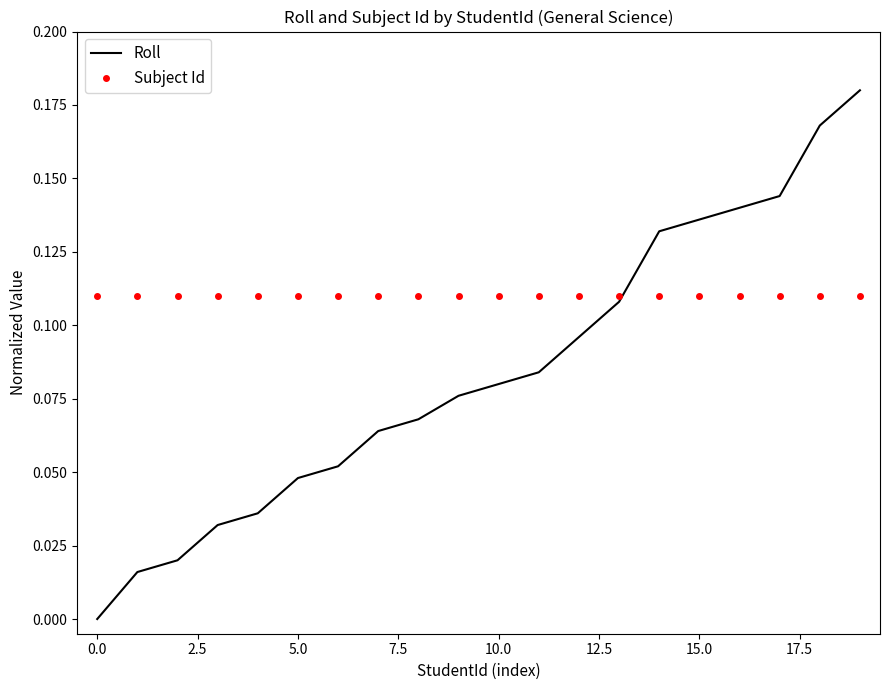

Which series has the largest total across all categories?

Subject Id